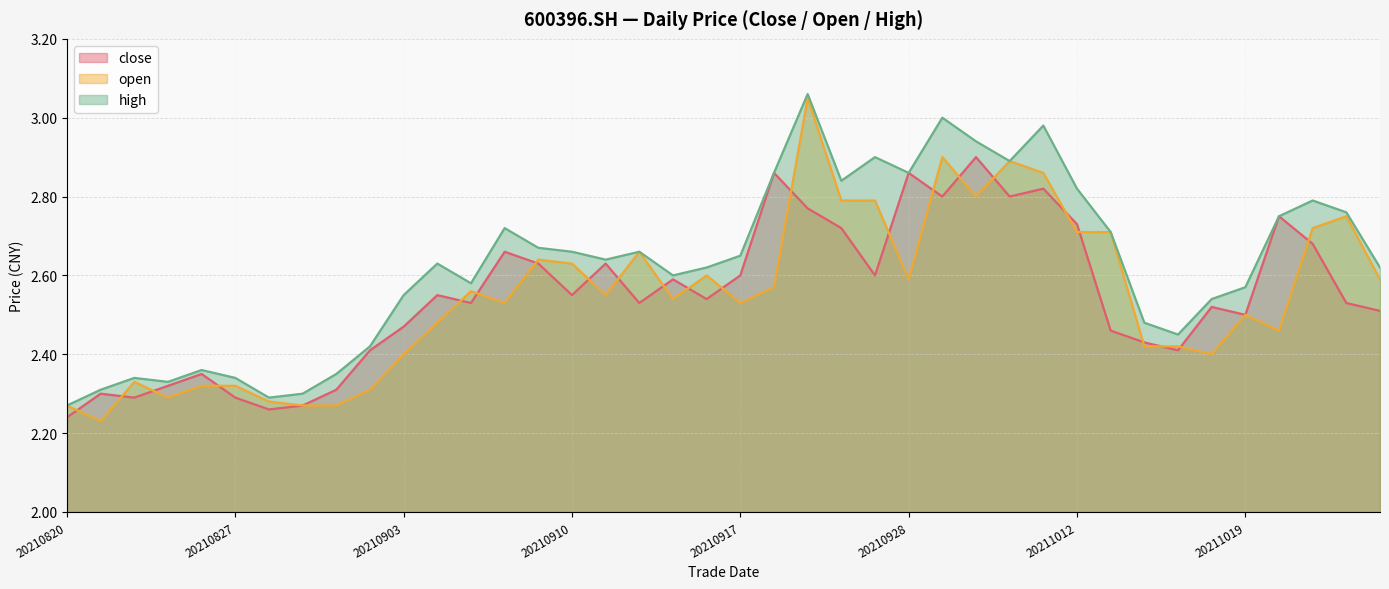

True or false: close has a value of 2.4 at 20210826.

True